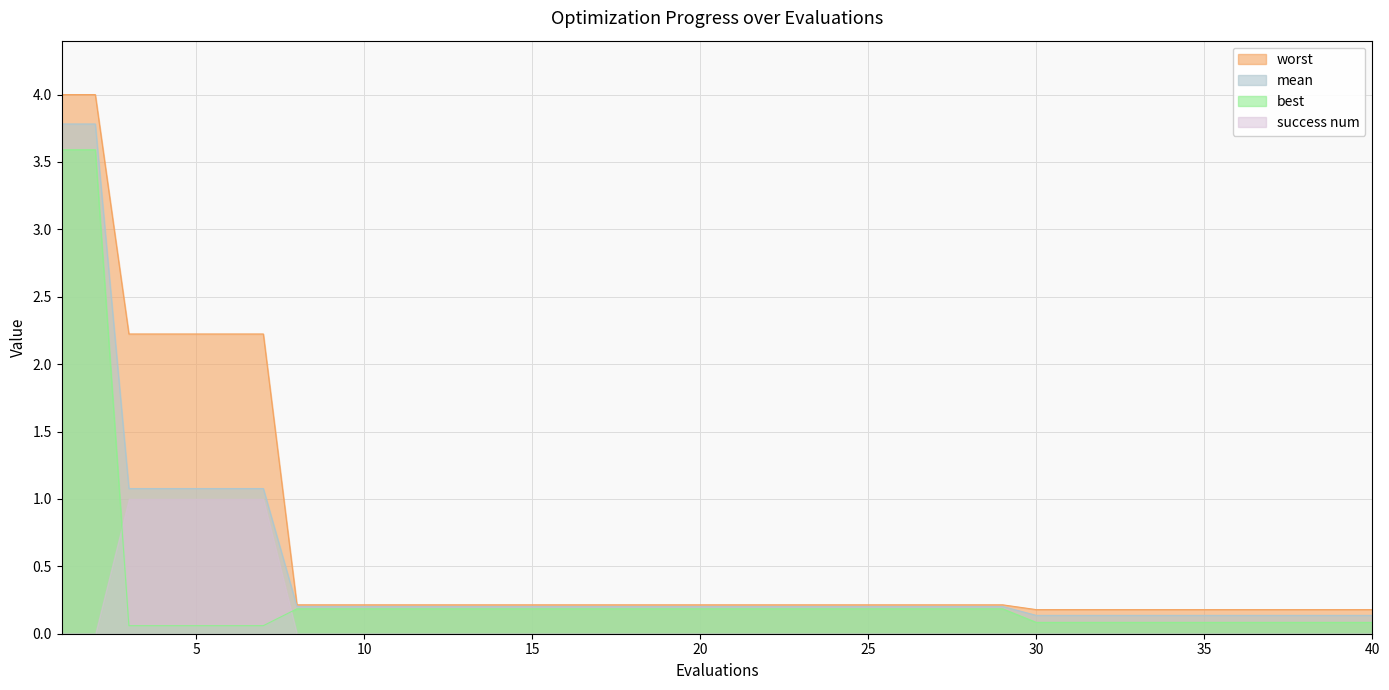

What is the highest value of the worst series?

4.0